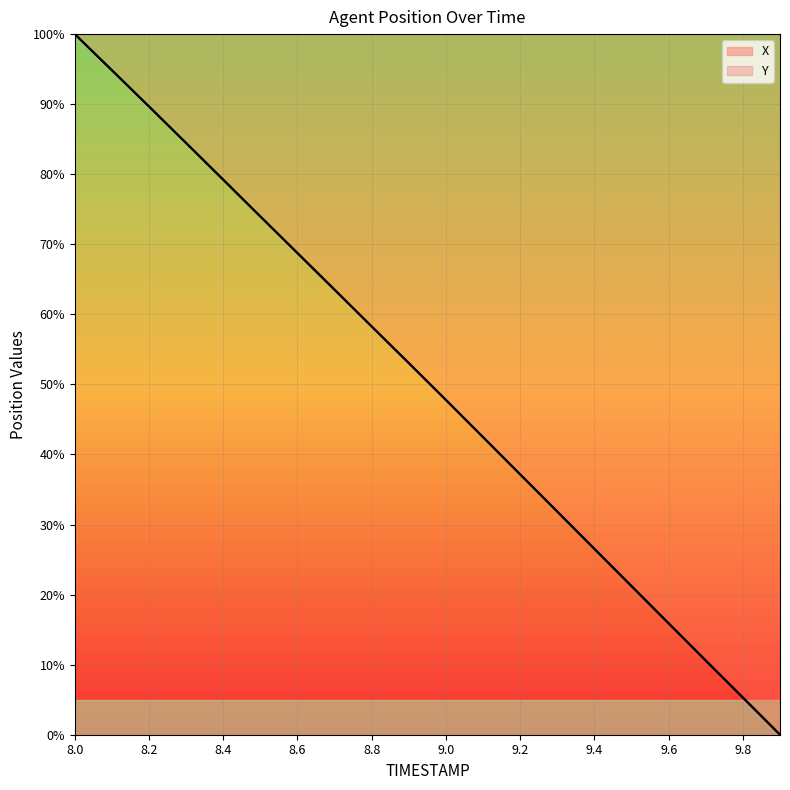

Reading left to right, extract all data points from this chart.

X: 8.0=100.0	8.1=94.8	8.2=89.7	8.3=84.4	8.4=79.2	8.5=74.0	8.6=68.8	8.7=63.5	8.8=58.3	8.9=53.1	9.0=47.8	9.1=42.5	9.2=37.2	9.3=31.8	9.4=26.5	9.5=21.2	9.6=15.9	9.7=10.6	9.8=5.3	9.9=0.0
Y: 8.0=100.0	8.1=94.9	8.2=89.7	8.3=84.4	8.4=79.2	8.5=74.0	8.6=68.7	8.7=63.5	8.8=58.3	8.9=53.0	9.0=47.8	9.1=42.5	9.2=37.2	9.3=31.8	9.4=26.5	9.5=21.2	9.6=15.9	9.7=10.6	9.8=5.3	9.9=0.0